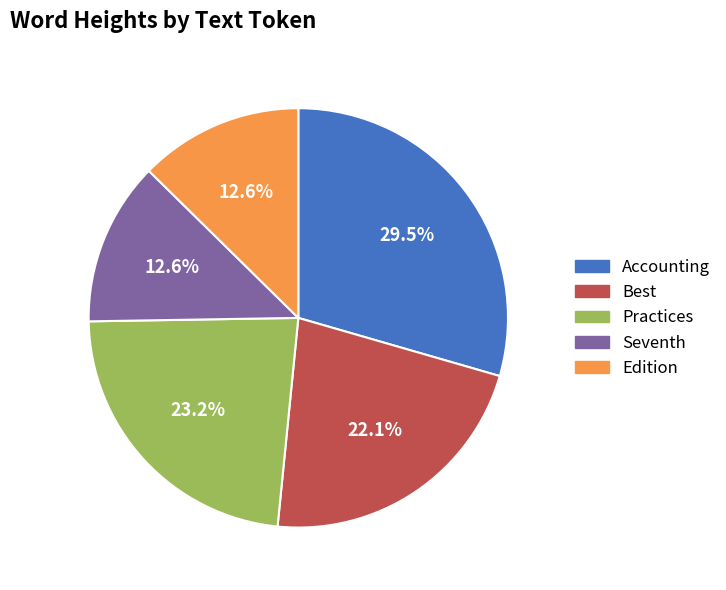

How many slices are in this pie chart?

5